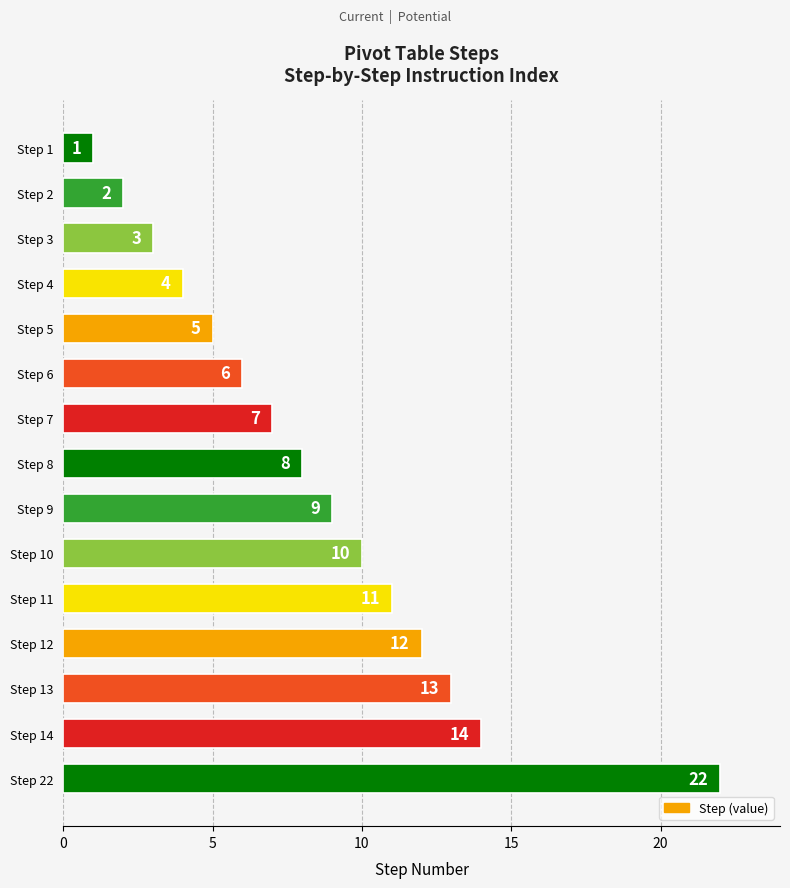

Rank the categories by value from highest to lowest.

Step 22, Step 14, Step 13, Step 12, Step 11, Step 10, Step 9, Step 8, Step 7, Step 6, Step 5, Step 4, Step 3, Step 2, Step 1